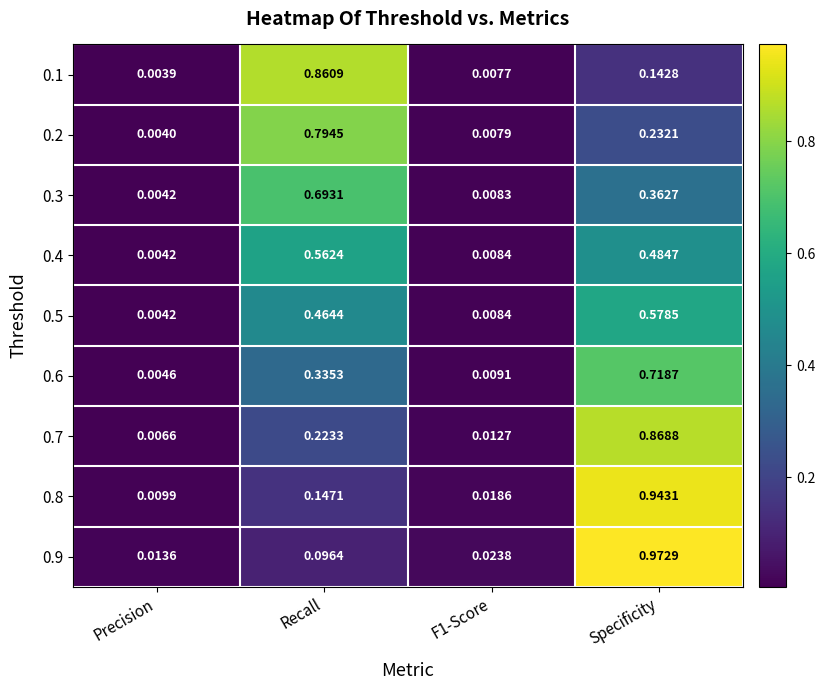

At which category is the sum across all series the highest?

Specificity